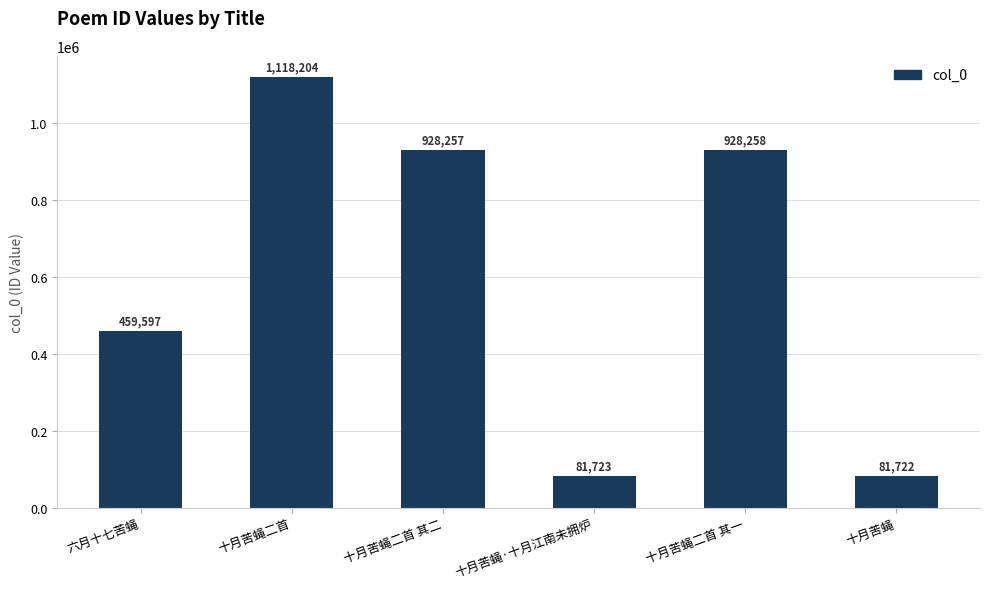

What is the maximum value shown in the chart?

1118204